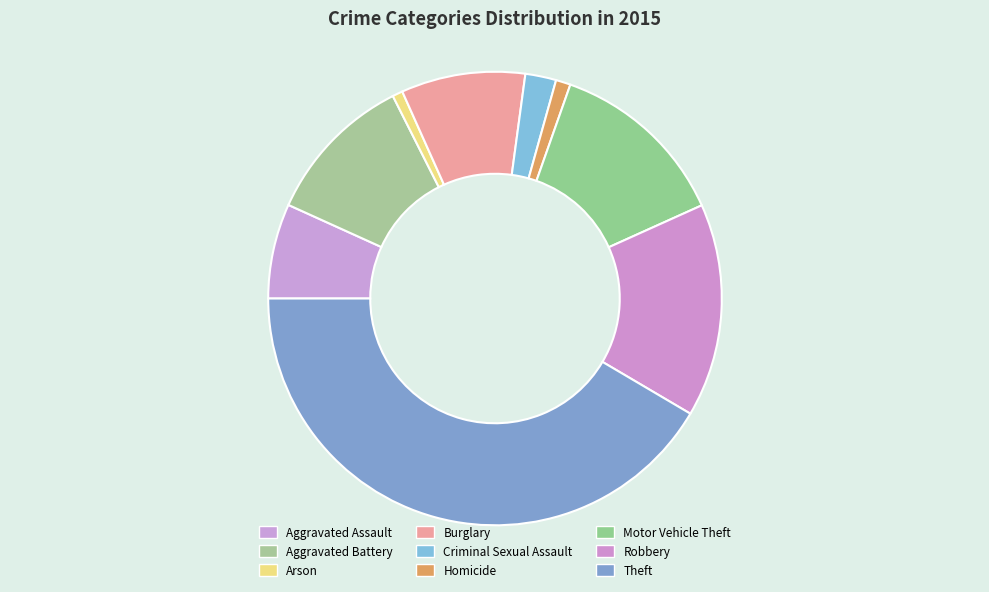

How many segments does this pie chart have?

9